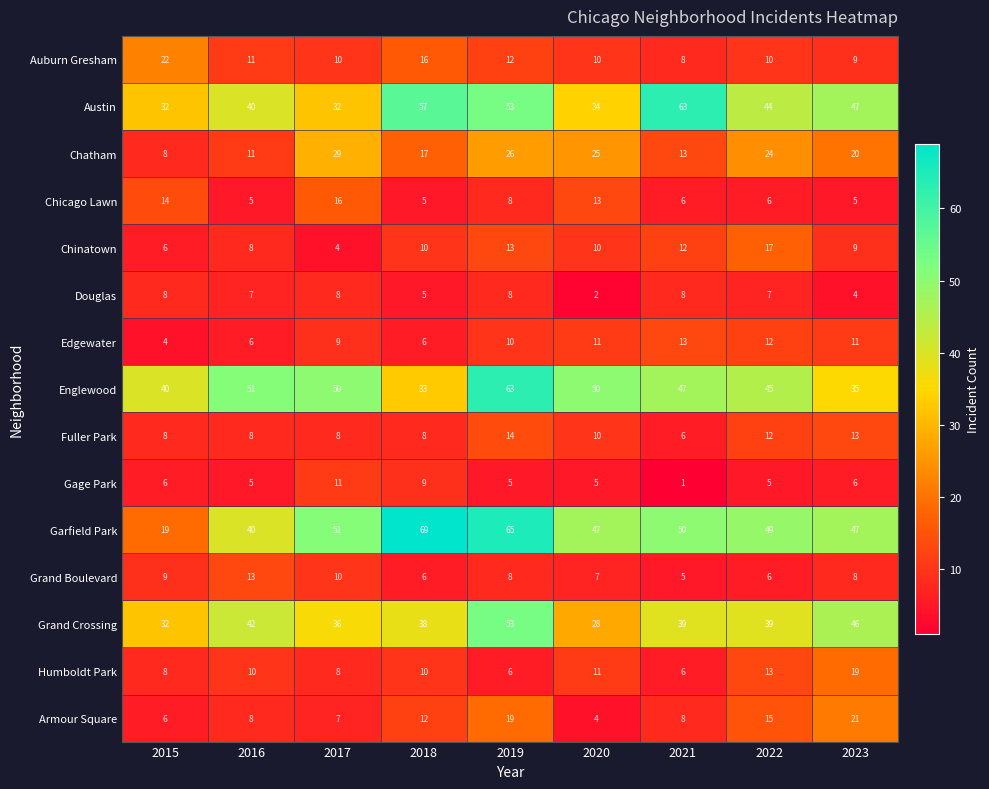

The value of Edgewater at 2018 is 2. True or false?

False